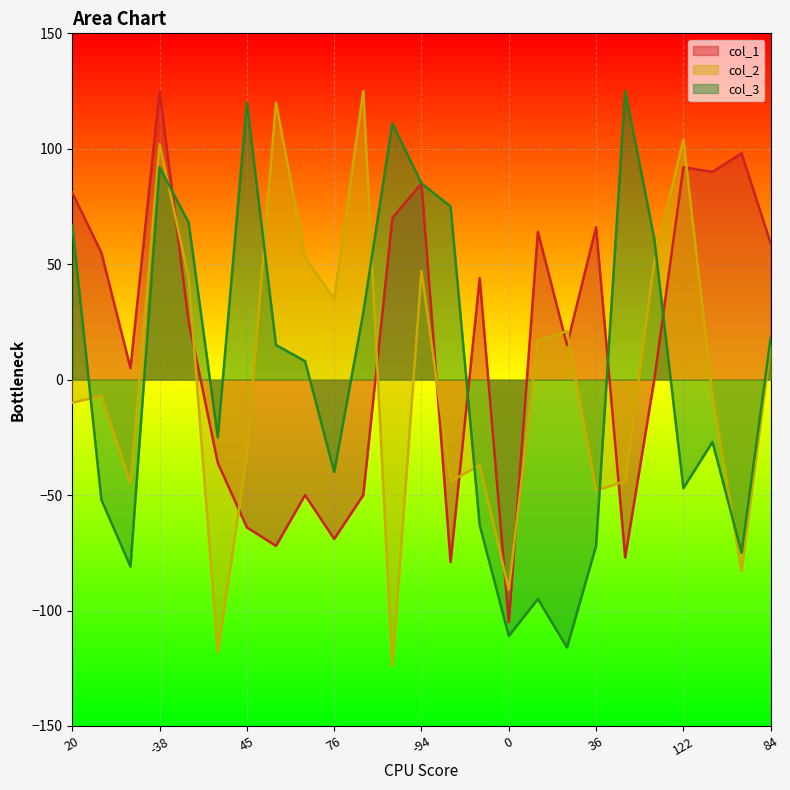

How many lines are shown in the chart?

3